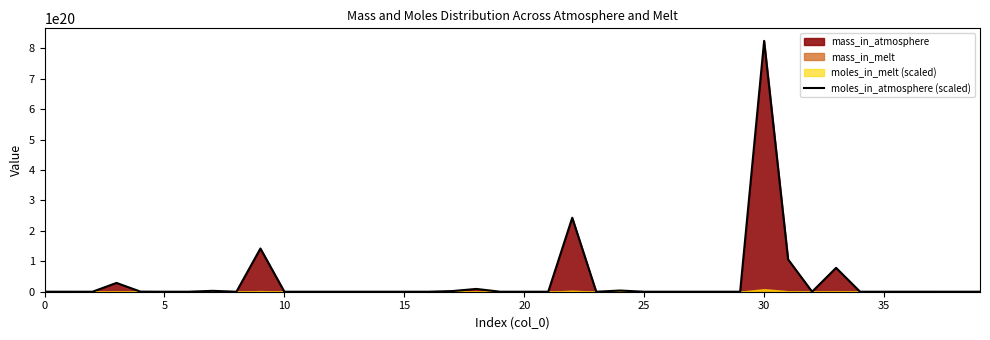

At which category does the chart reach its peak across all series?

30